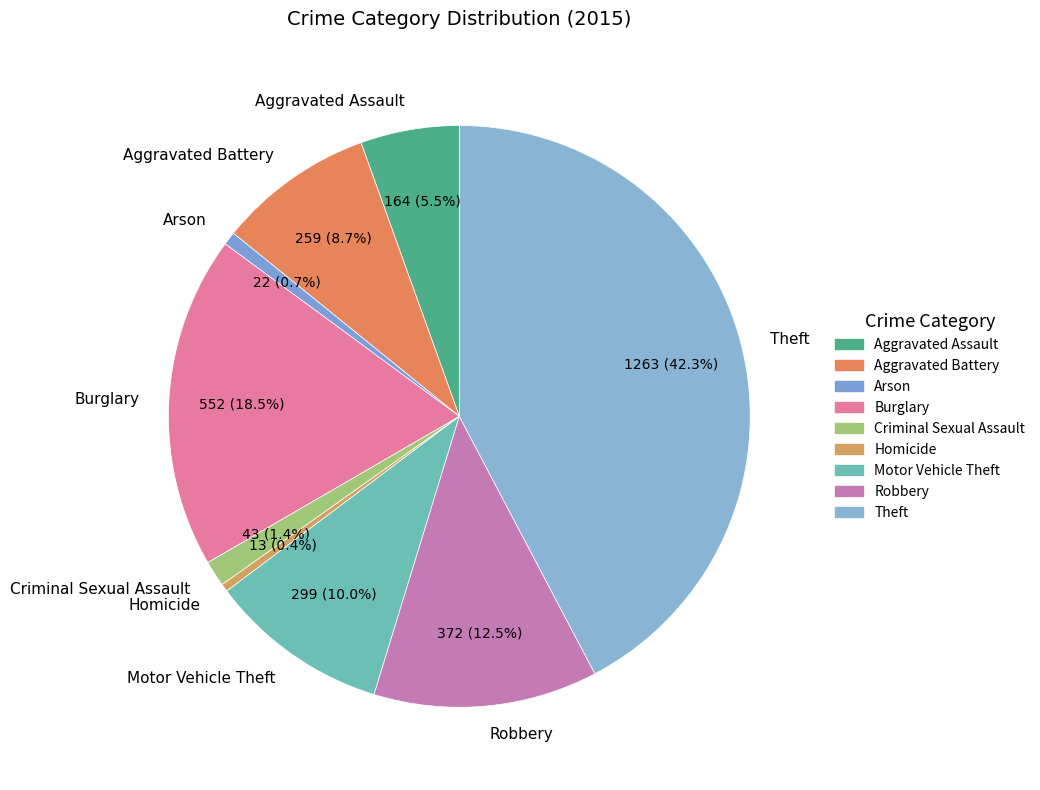

Which slice is the largest?

Theft